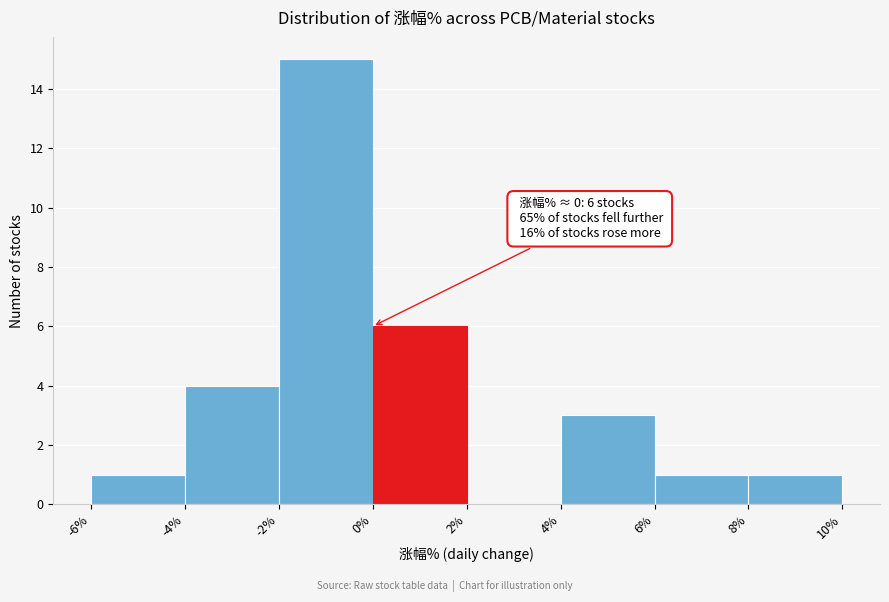

Which range on the x-axis has the tallest bar?

-2% to 0%